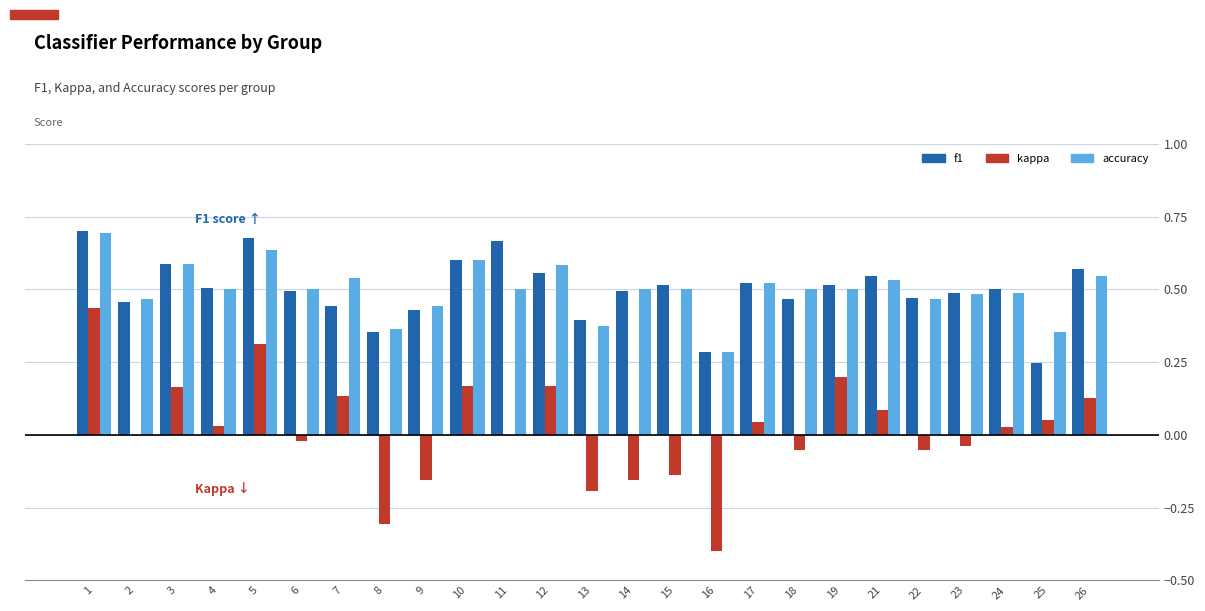

How many f1 values are between 0 and 1?

25